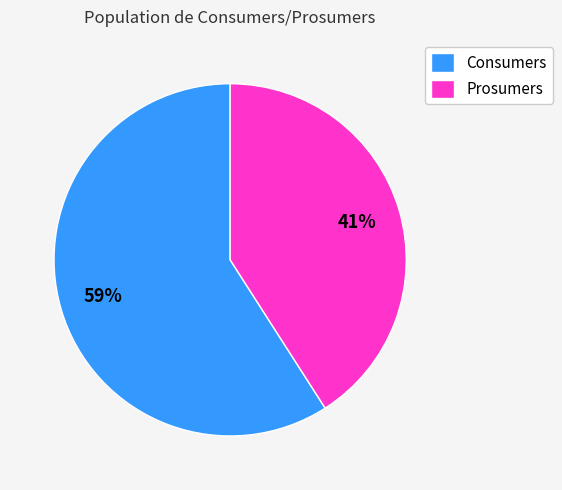

Which slice is the largest?

Consumers